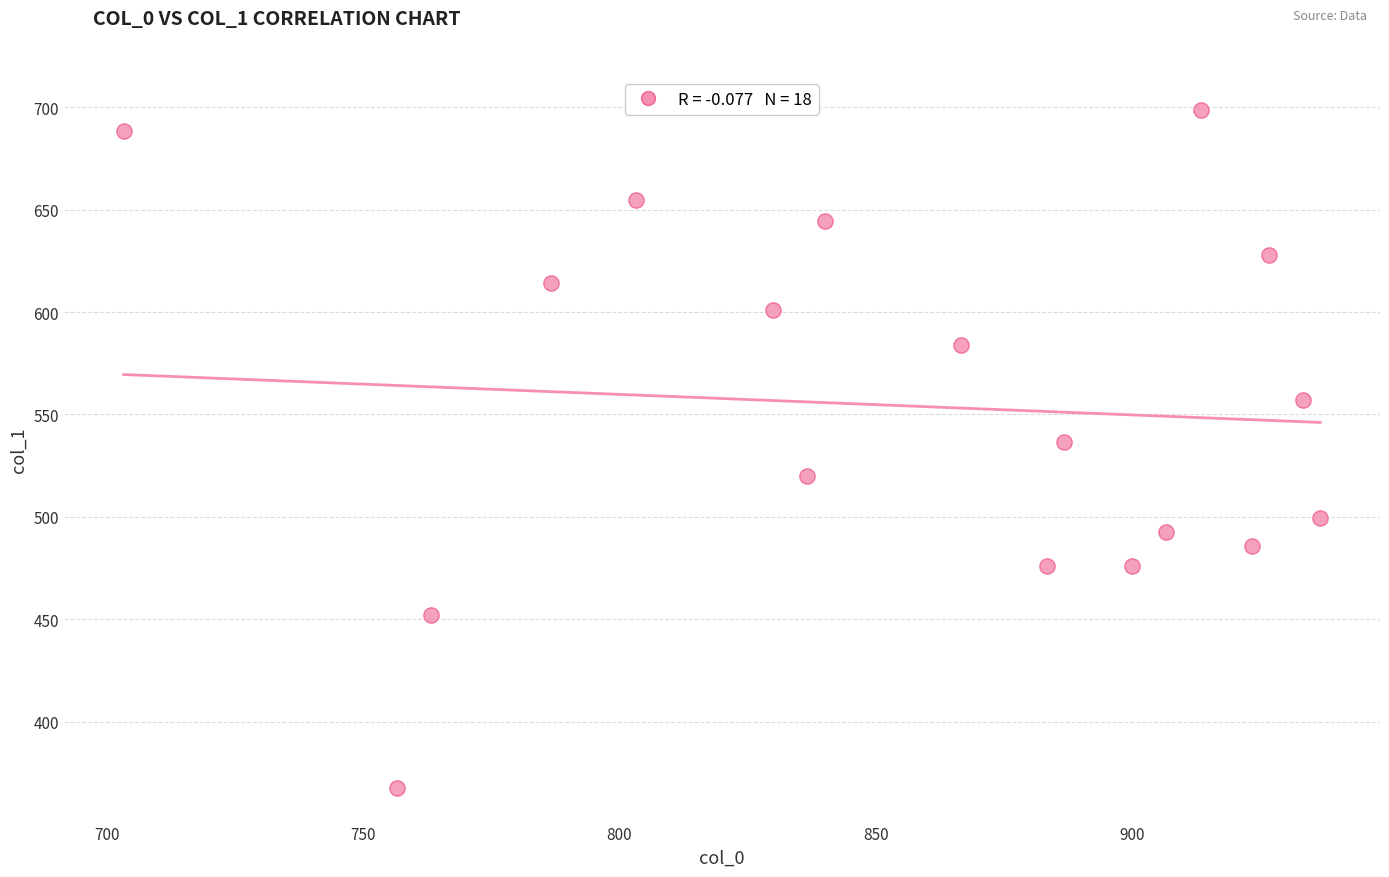

What is the range of X values (max minus min)?

233.3